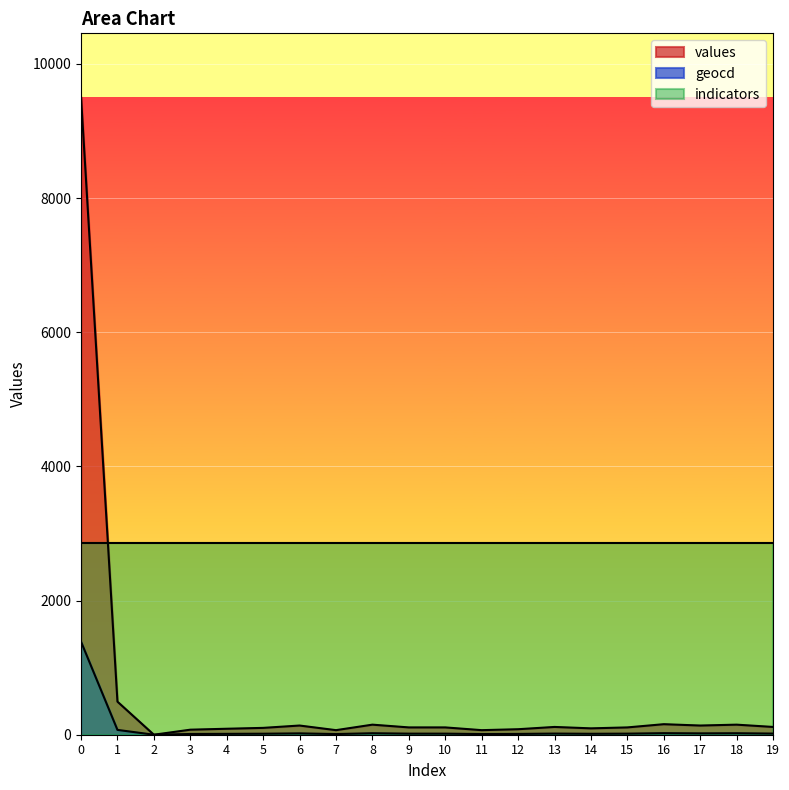

True or false: indicators and geocd intersect in this chart.

False